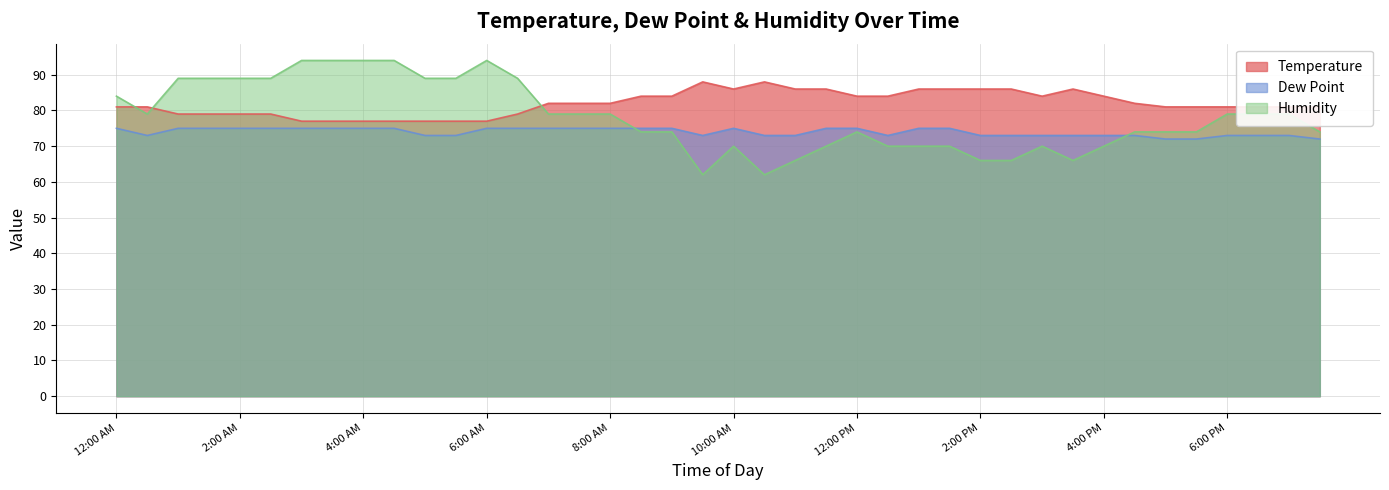

How many lines are shown in the chart?

3